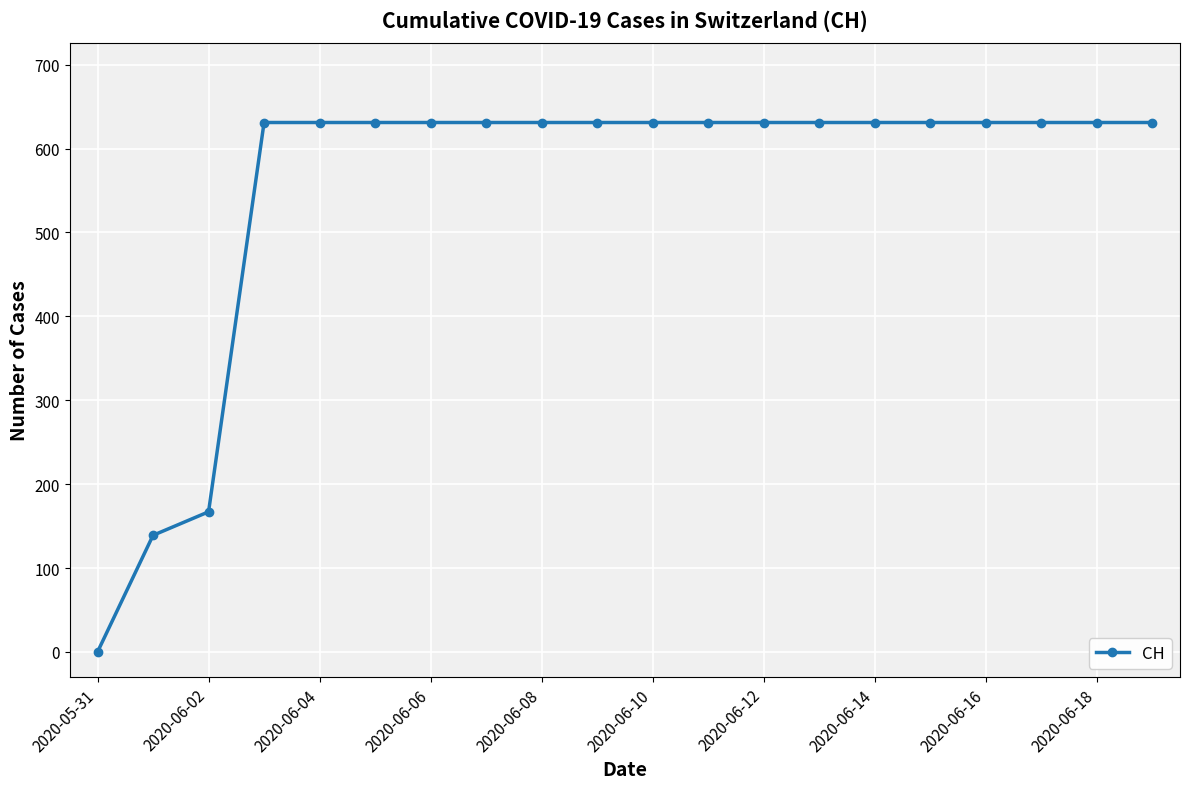

What is the greatest value displayed?

631